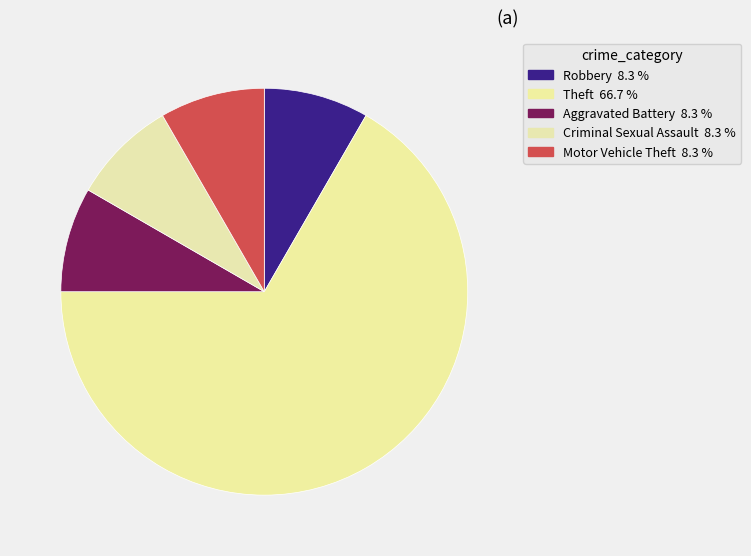

How many segments does this pie chart have?

5